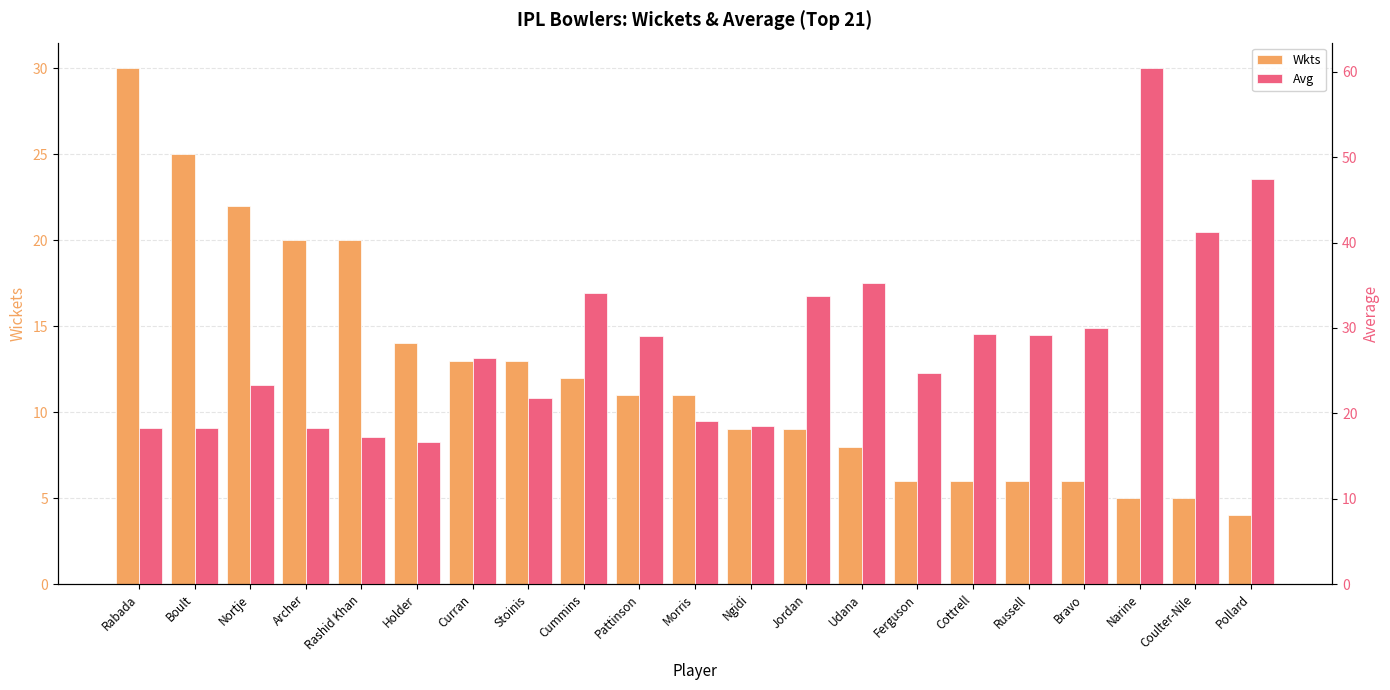

At which category does the chart reach its peak across all series?

Narine